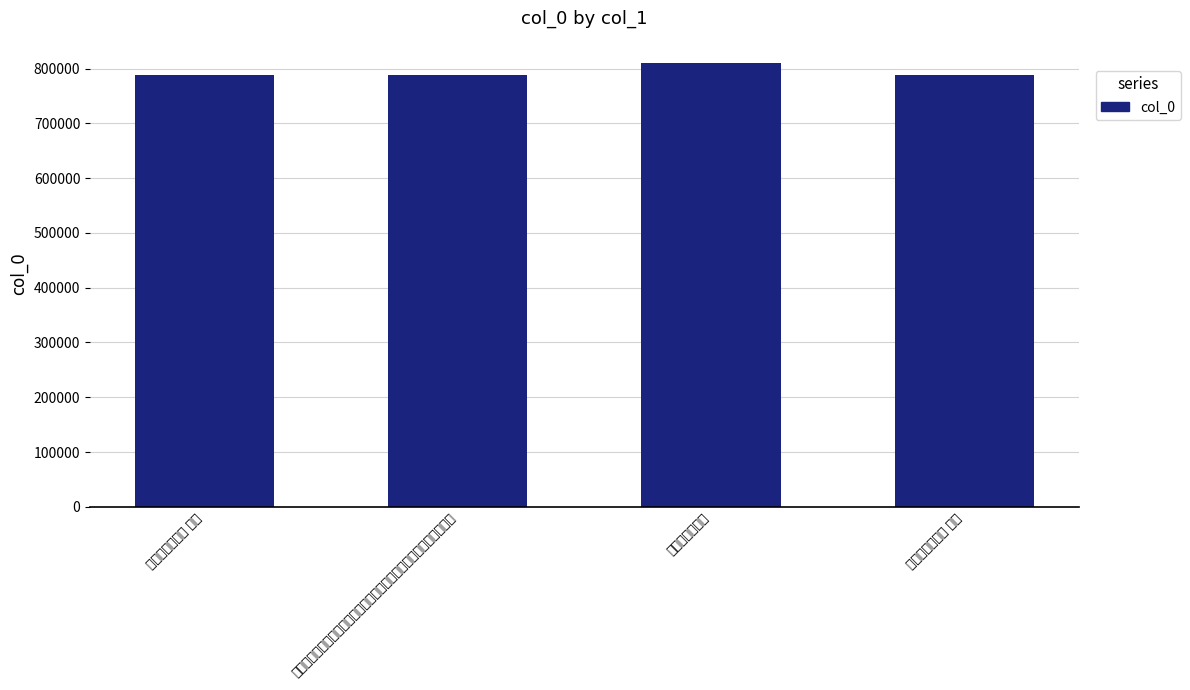

Which category has the lowest value across all series?

哭怡贤亲王二首 其一